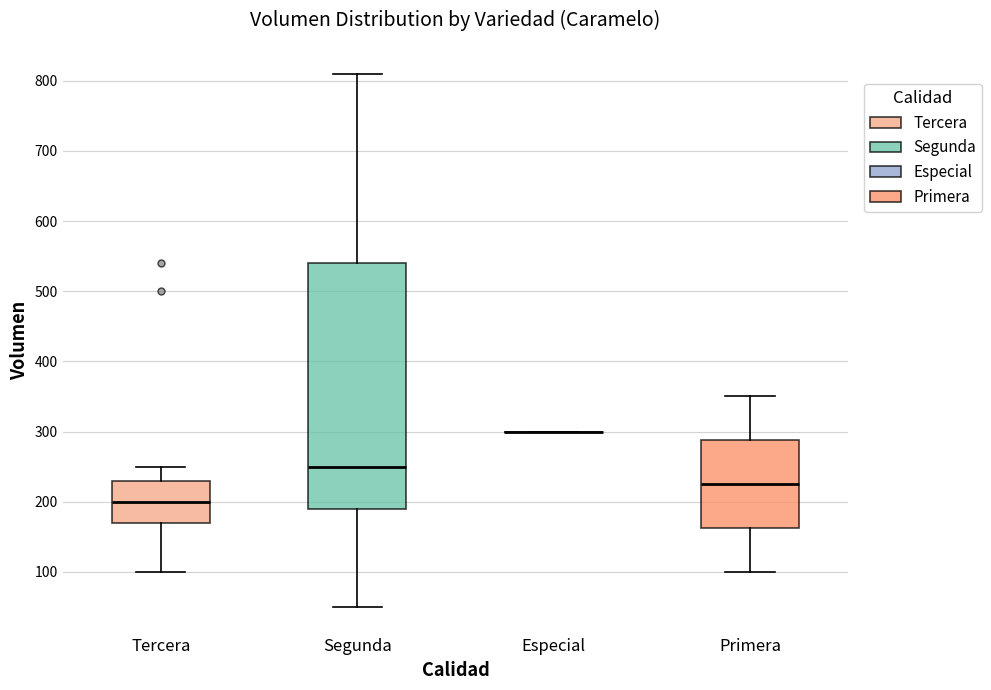

Reading left to right, transcribe this box plot: for each box, give where its median line is, the range the box spans, and where its two whiskers end, as read against the y-axis. The values are not printed on the chart, so give them approximately, as read against the axis.

Tercera: median 200, box 170 to 230, whiskers 100 to 250
Segunda: median 250, box 190 to 540, whiskers 50 to 810
Especial: box collapsed to a line at 300, whiskers 300 to 300
Primera: median 230, box 160 to 290, whiskers 100 to 350